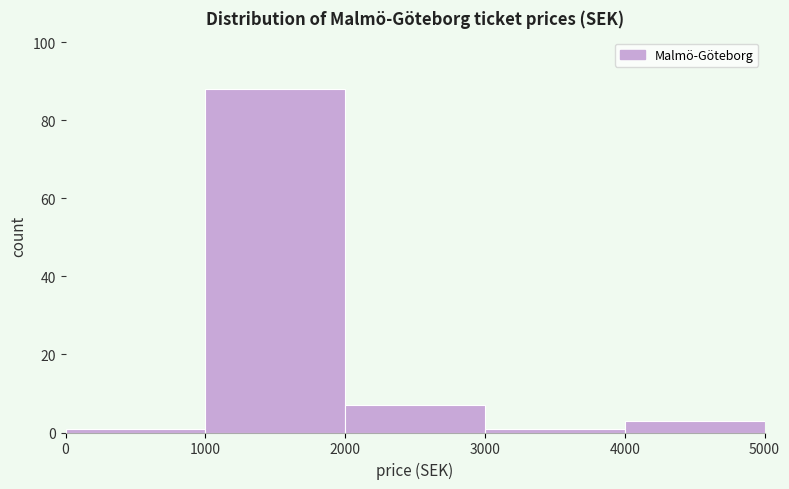

Reading left to right, transcribe this chart: for each bar, give the range it covers on the x-axis and its height. The values are not printed on the chart, so give them approximately, as read against the axis.

0 to 1000: under 2
1000 to 2000: 88
2000 to 3000: 8
3000 to 4000: under 2
4000 to 5000: 4